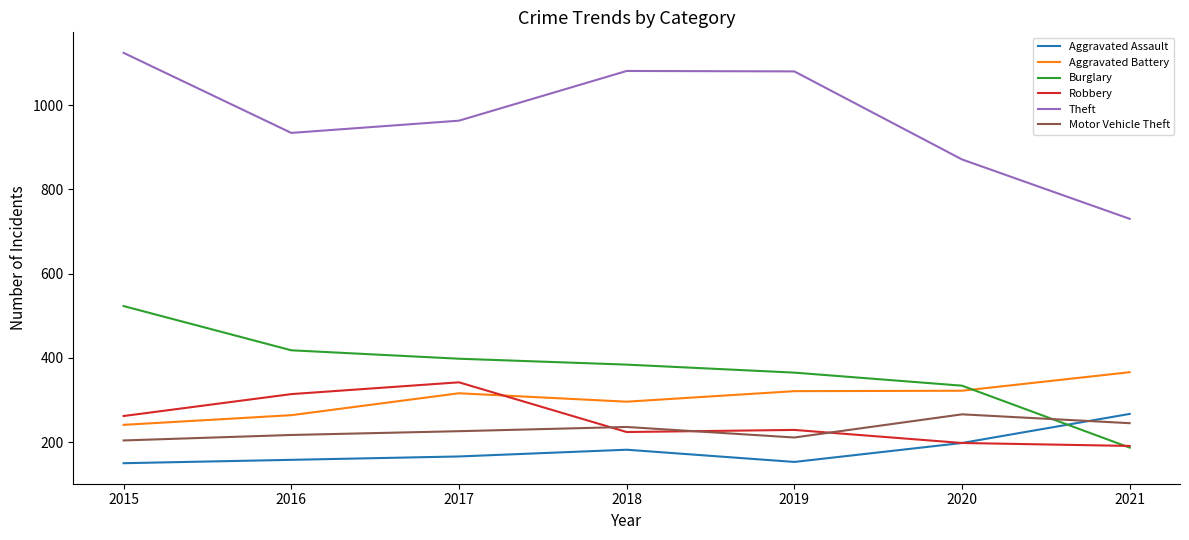

Which series ends up on top after the final intersection of Burglary and Aggravated Assault?

Aggravated Assault